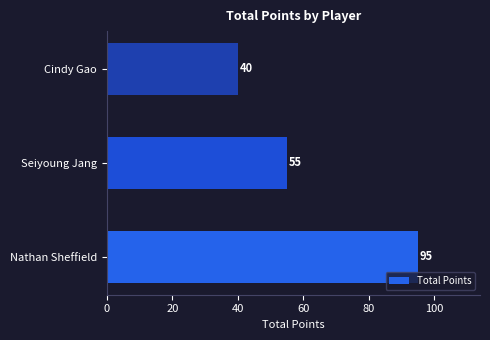

What is the approximate value at Nathan Sheffield, to the nearest 5?

95